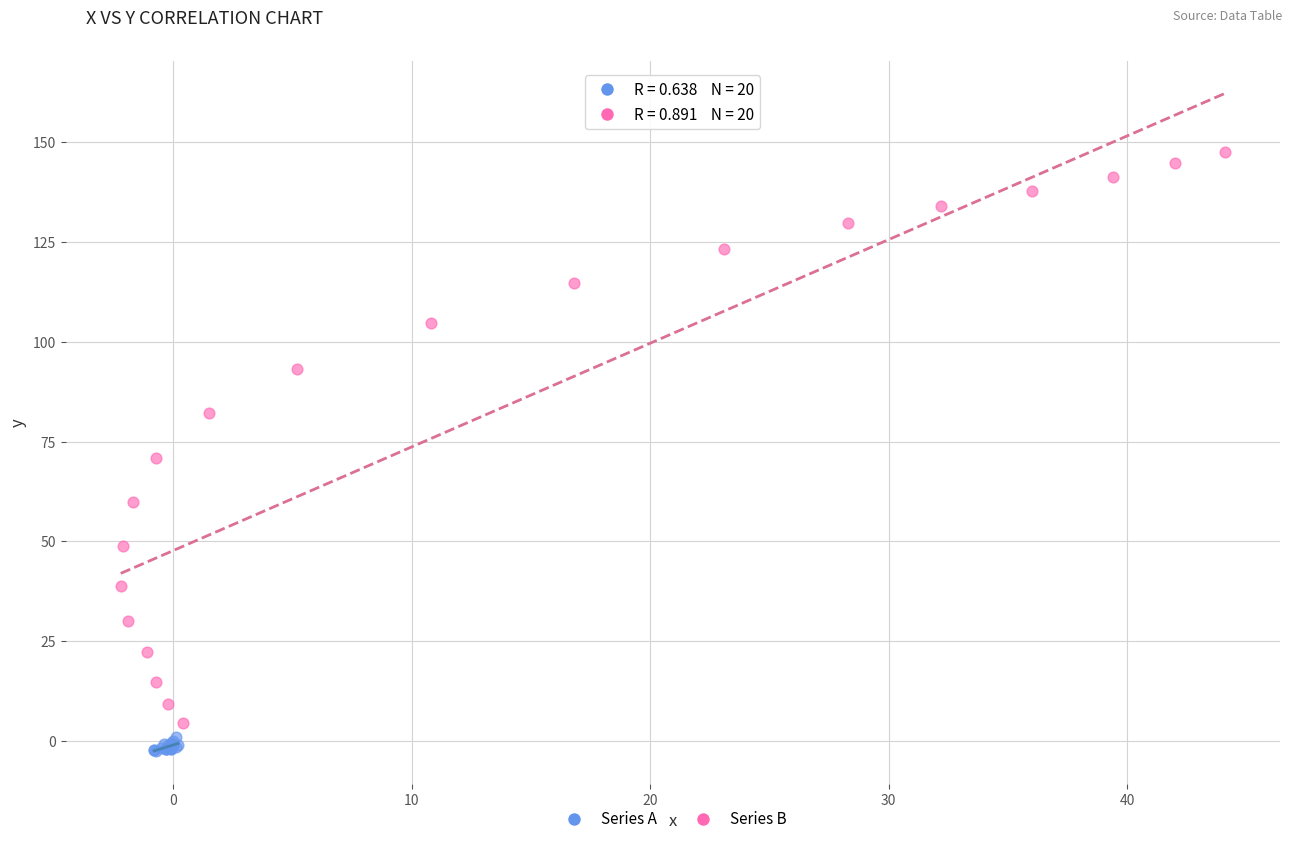

Which series has the widest spread of Y values?

Series B